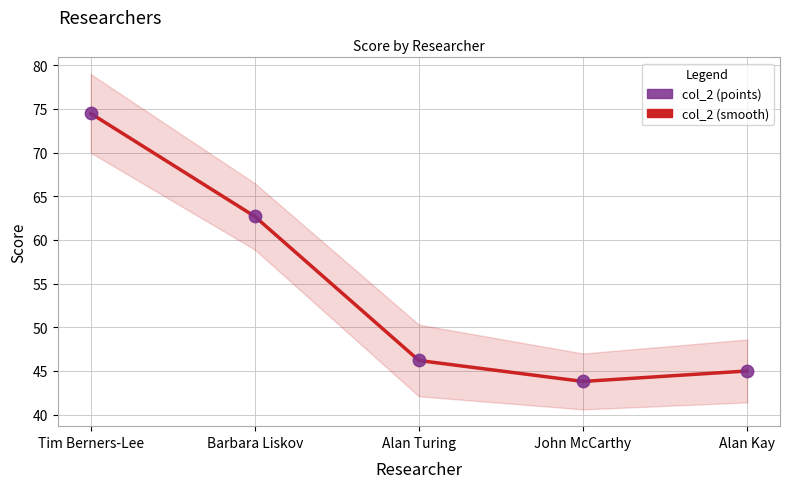

At how many categories does at least one series exceed 66?

1